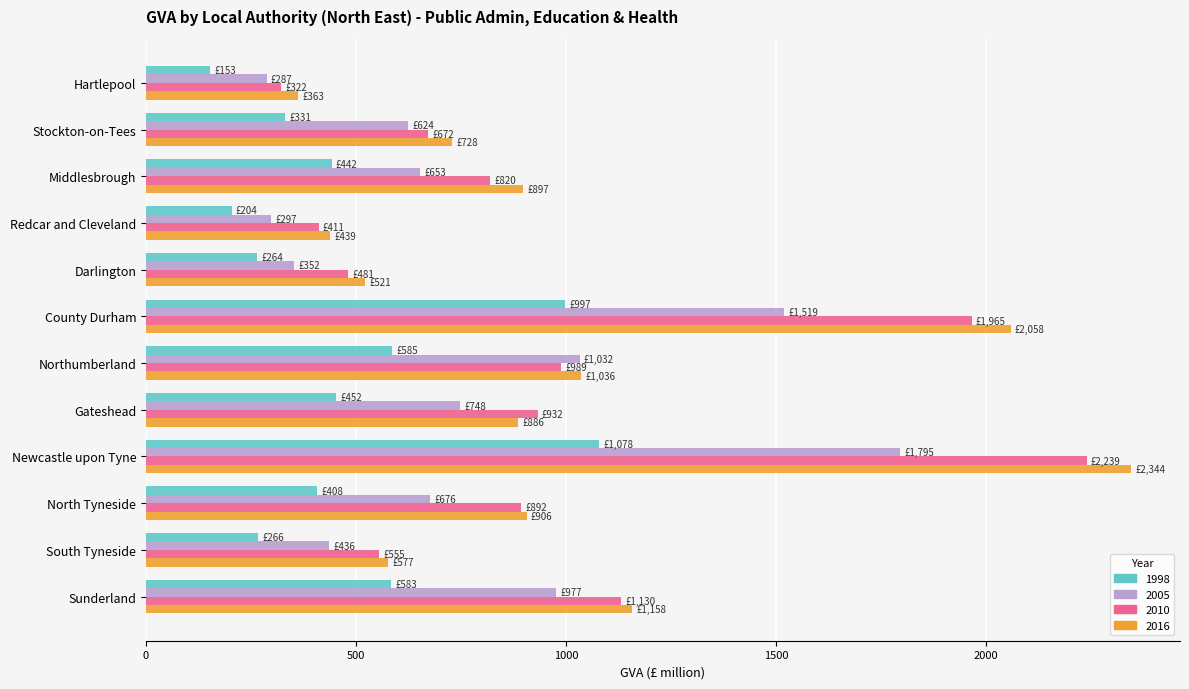

At which category is the sum across all series the highest?

Newcastle upon Tyne